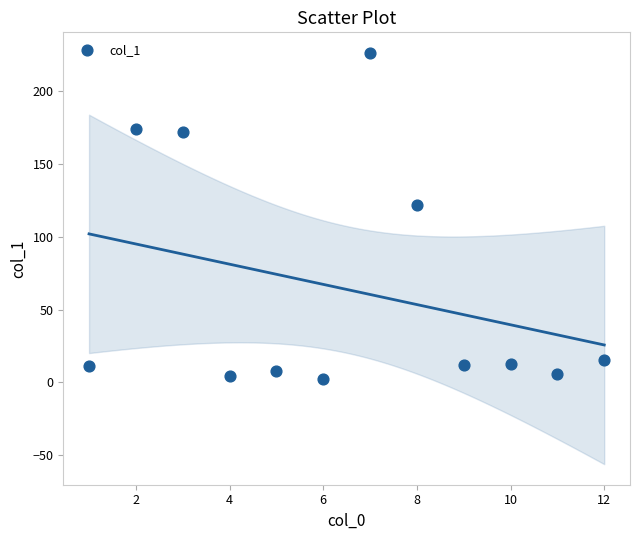

What Y value in the scatter plot is closest to 114?

121.4